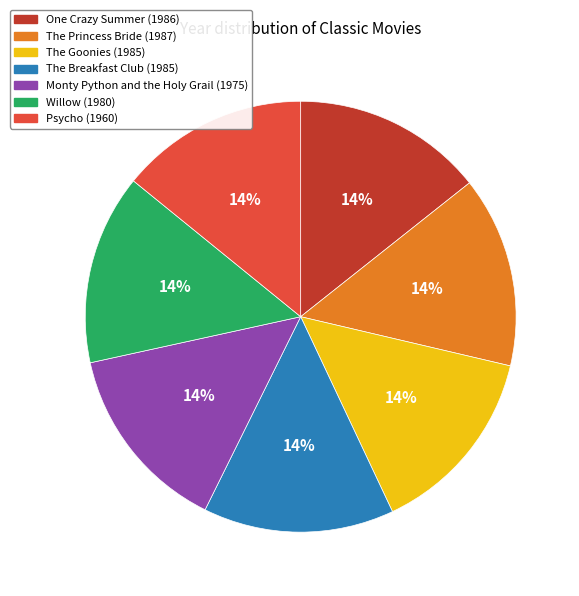

Is there any slice that represents more than half of the pie?

No